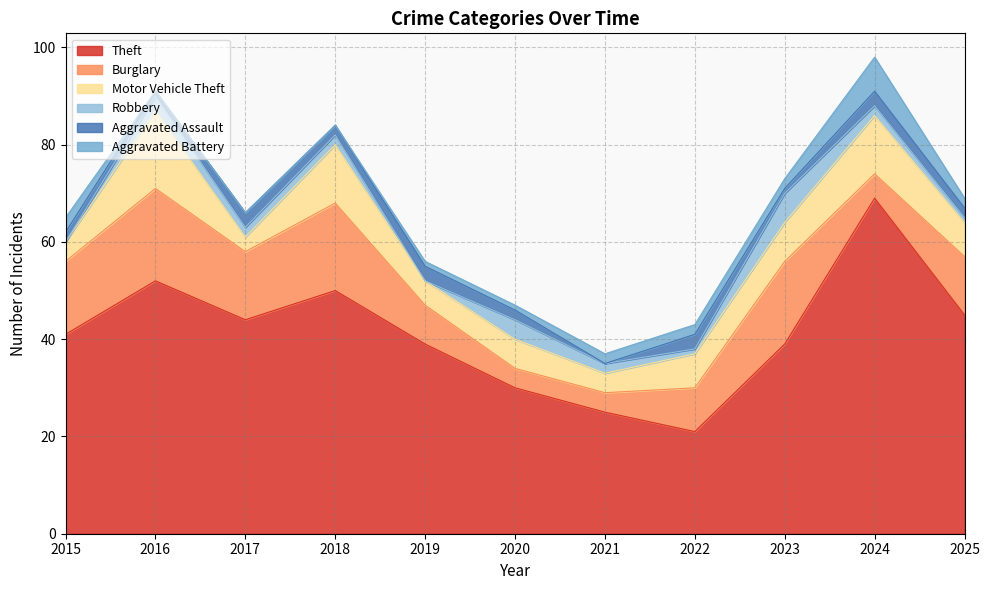

True or false: Motor Vehicle Theft and Robbery cross at least once.

False